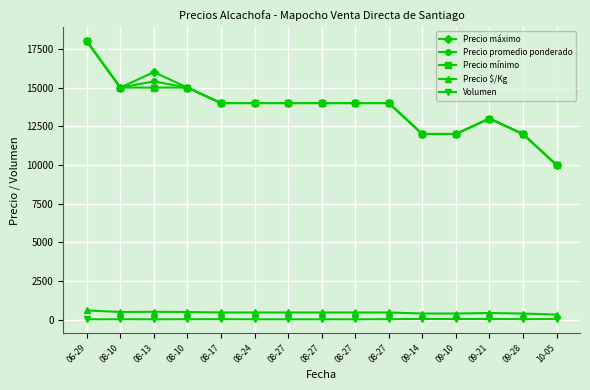

What are all the series names shown in the legend?

Precio máximo, Precio promedio ponderado, Precio mínimo, Precio $/Kg, Volumen